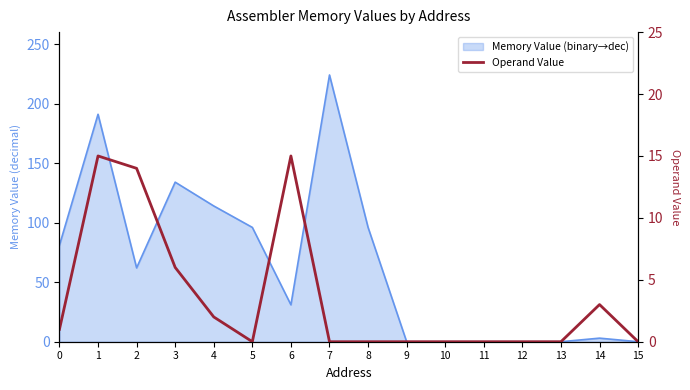

Reading left to right, extract all data points from this chart.

1	15	14	6	2	0	15	0	0	0	0	0	0	0	3	0